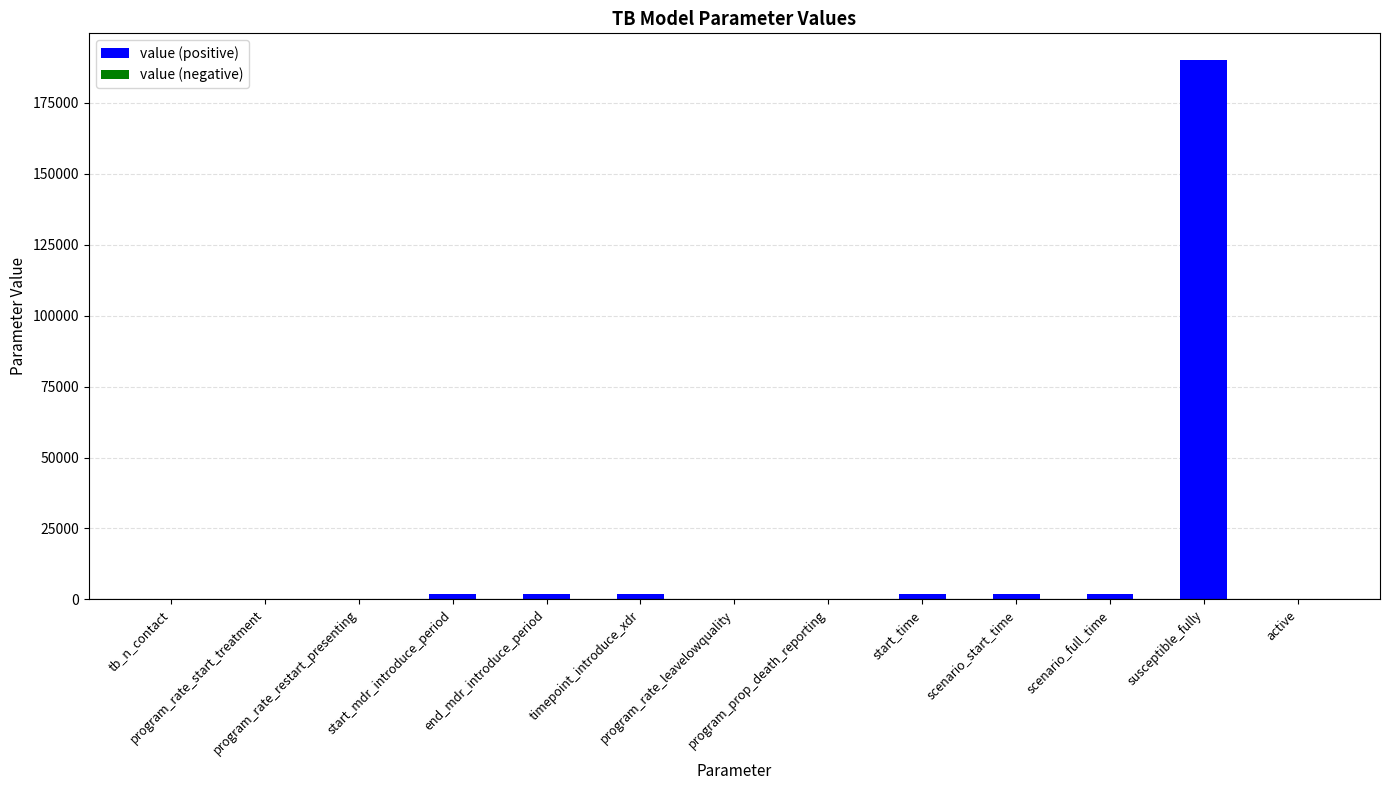

What is the maximum value shown in the chart?

190000.0